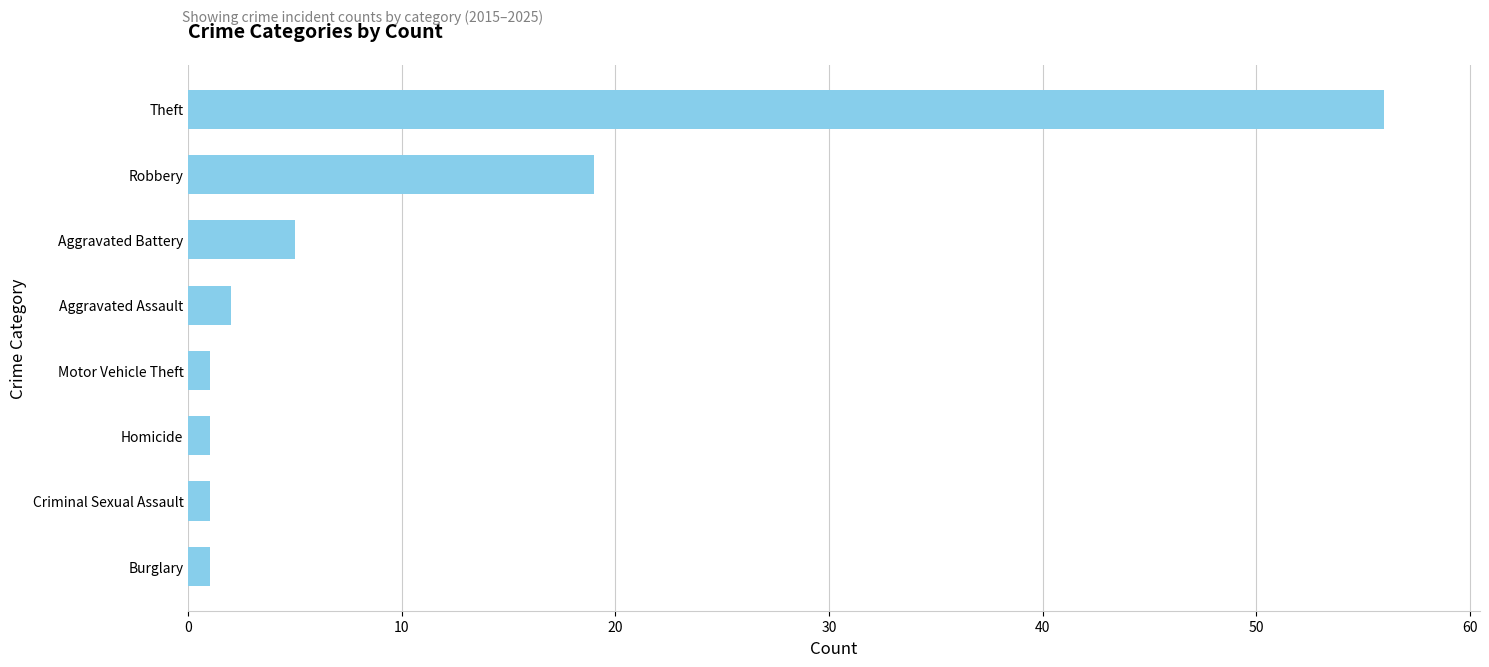

Reading bottom to top, transcribe all the data shown in this chart.

1	1	1	1	2	5	19	56